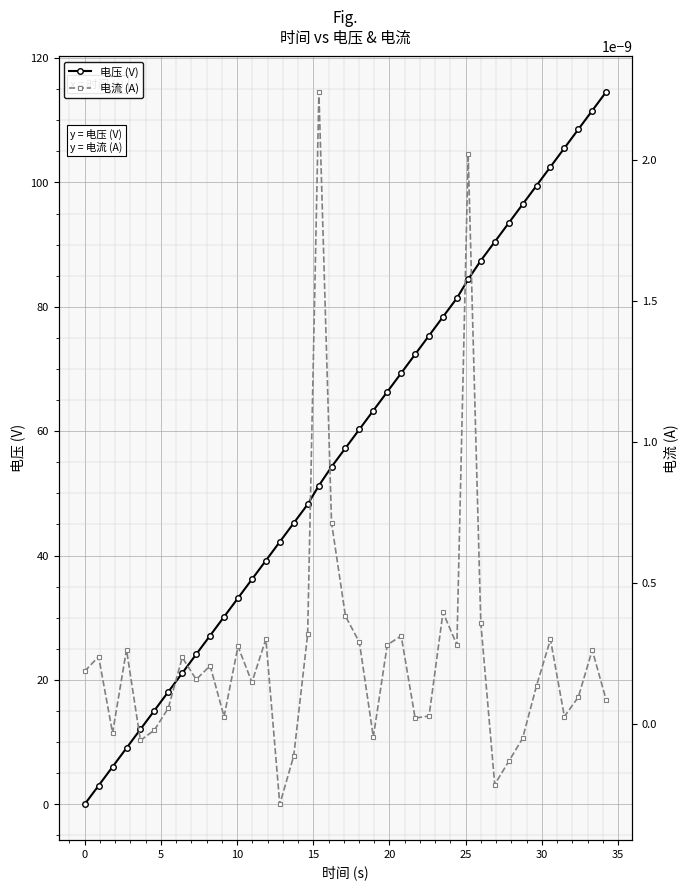

True or false: 电压 (V) has more than 0 points higher than both neighbors.

False